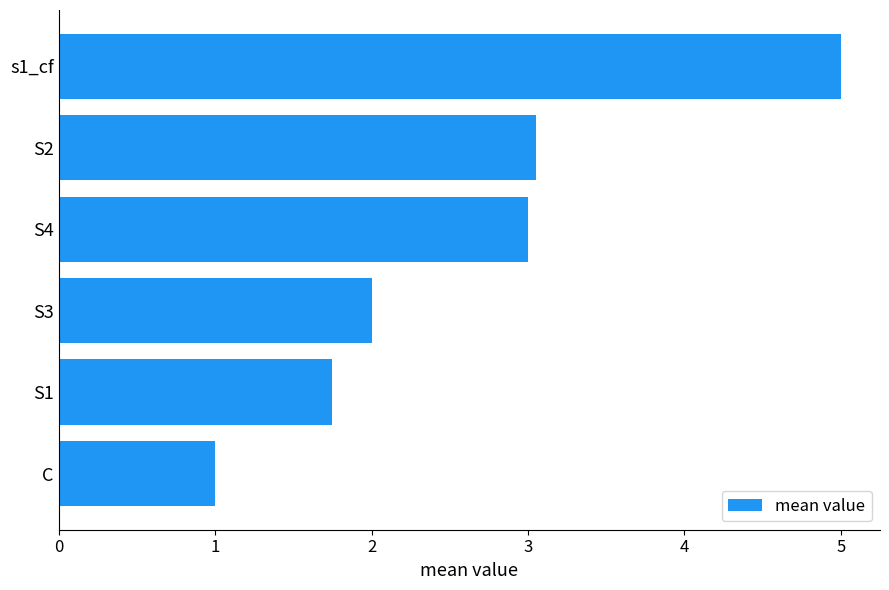

How many categories are shown in the chart?

6